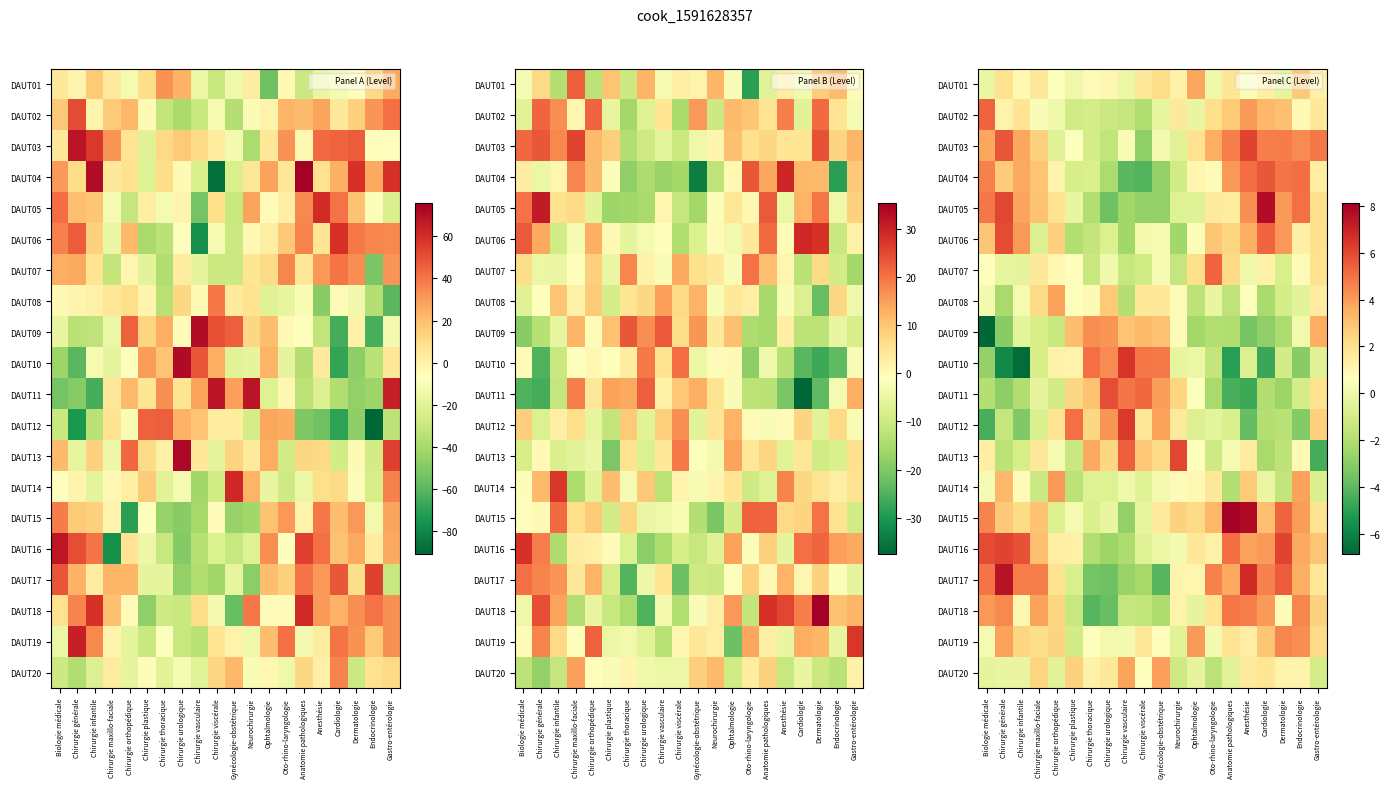

Is the value of DAUT18 at Biologie médicale greater than the value of DAUT17 at Anesthésie?

No